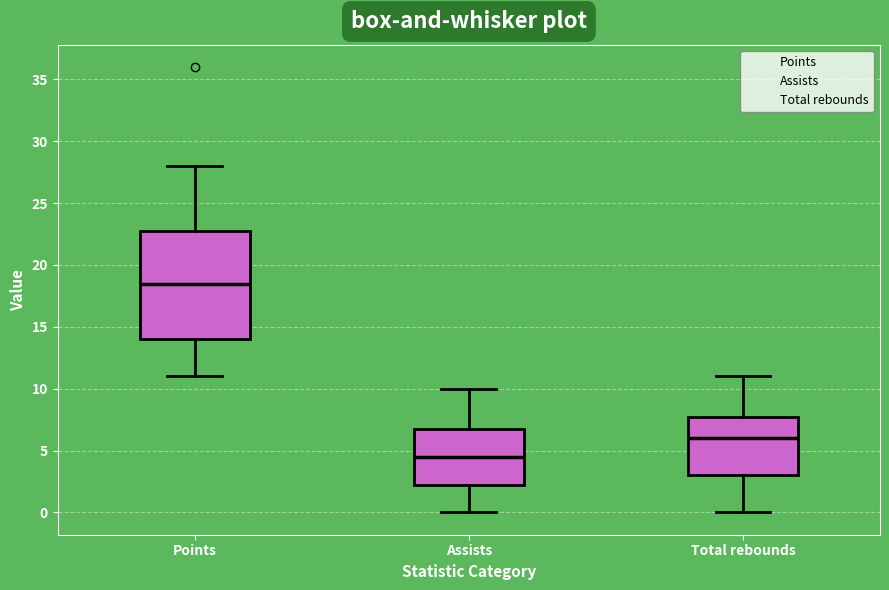

Reading left to right, read every box against the y-axis: the position of its median line, the range the box covers, and the ends of its whiskers. The values are not printed on the chart, so give them approximately, as read against the axis.

Points: median 18.5, box 14.0 to 23.0, whiskers 11.0 to 28.0
Assists: median 4.5, box 2.5 to 7.0, whiskers 0.0 to 10.0
Total rebounds: median 6.0, box 3.0 to 8.0, whiskers 0.0 to 11.0